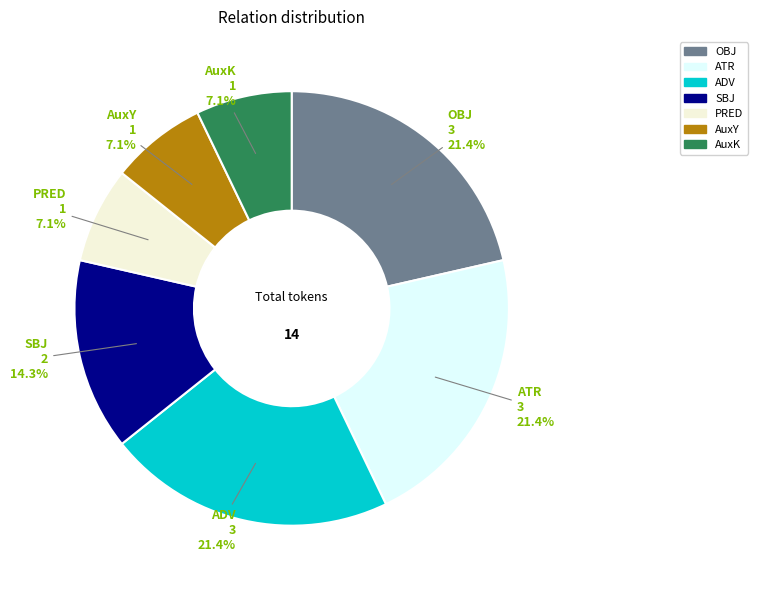

Is there a majority slice in this chart?

No